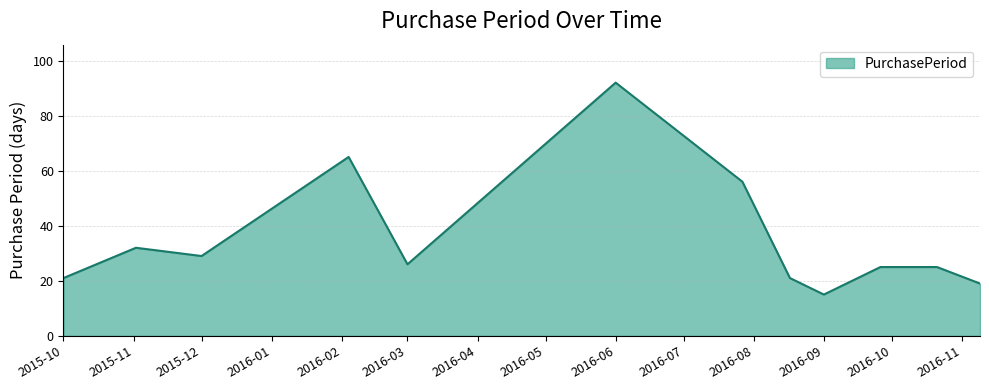

What is the greatest value displayed?

92